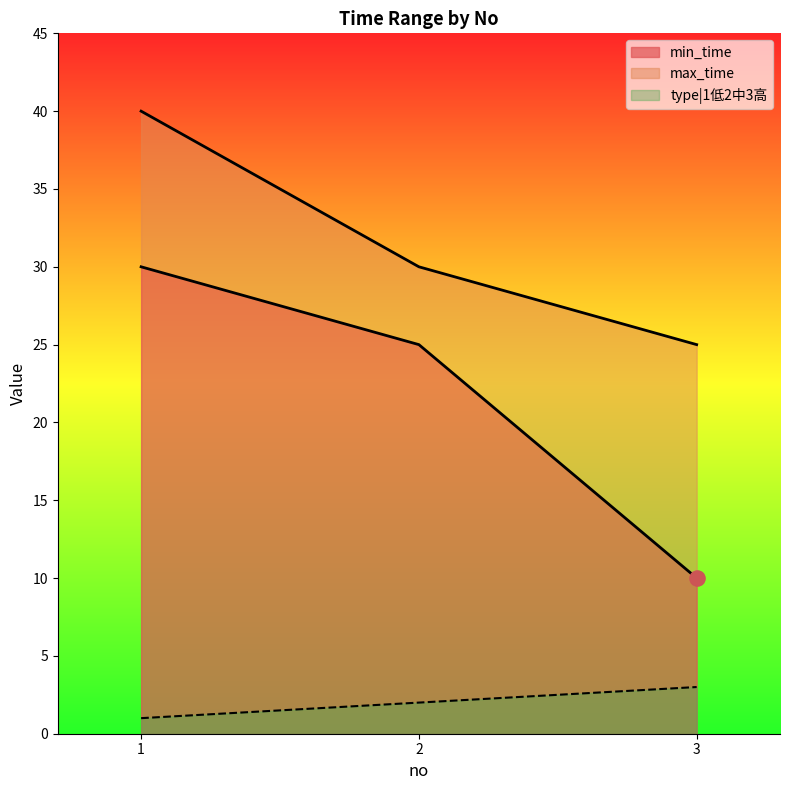

Which series contains the lowest Y value?

type|1低2中3高